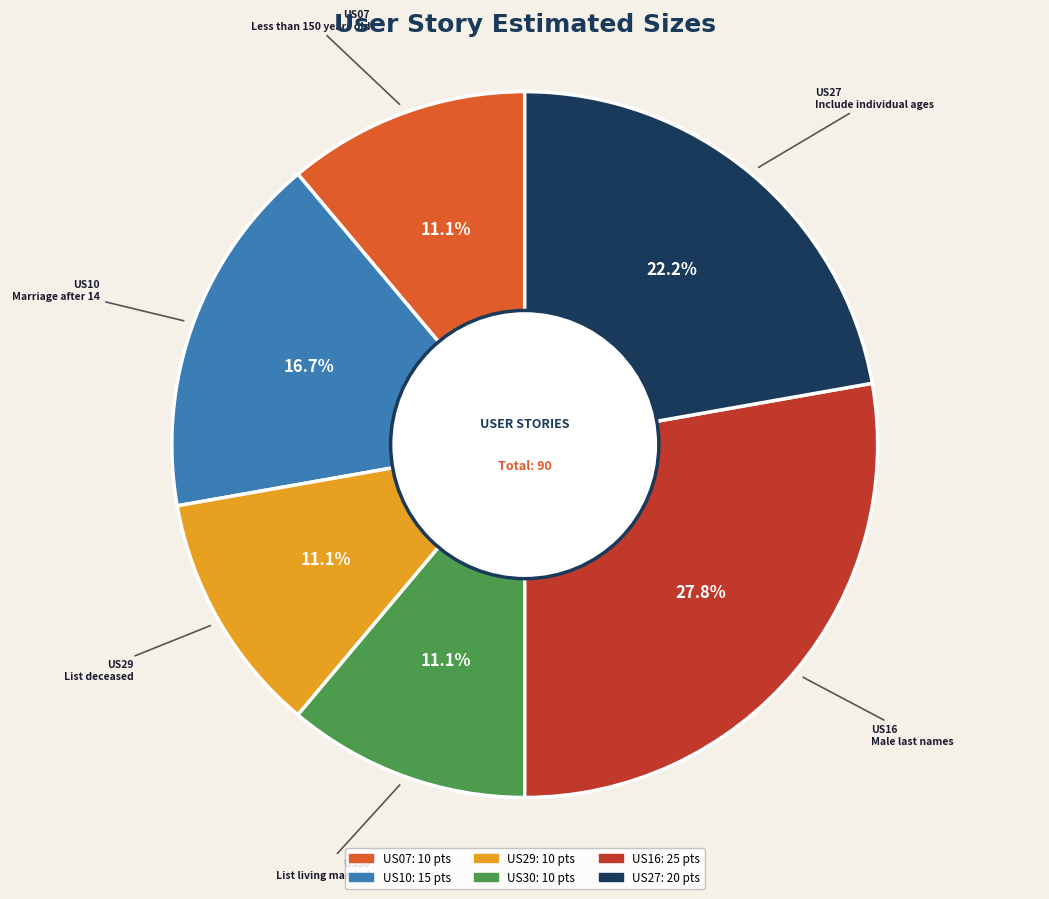

Which has a higher value, US30 or US16?

US16